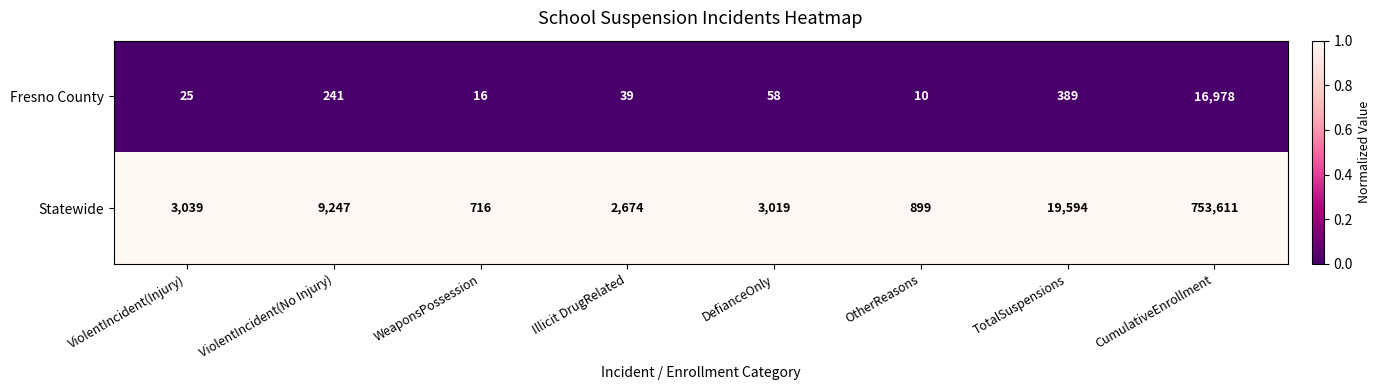

List the series in order of their peak value, highest first.

Statewide, Fresno County